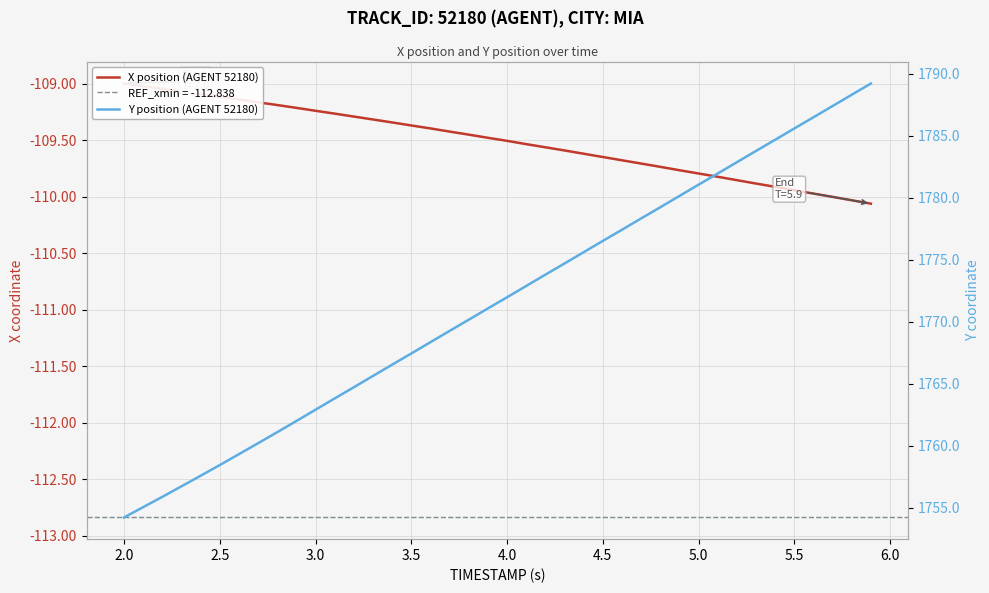

How many data points in Y position (AGENT 52180) are less than 1771?

19